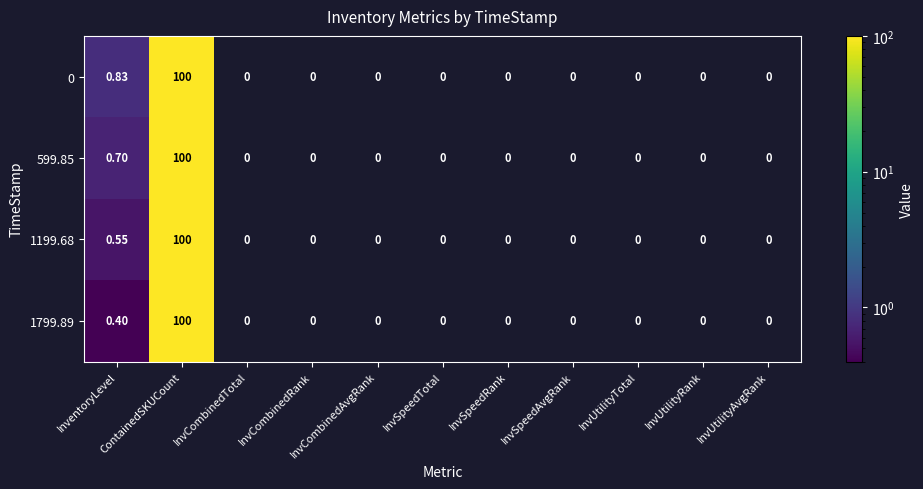

At which category is the sum across all series the highest?

ContainedSKUCount